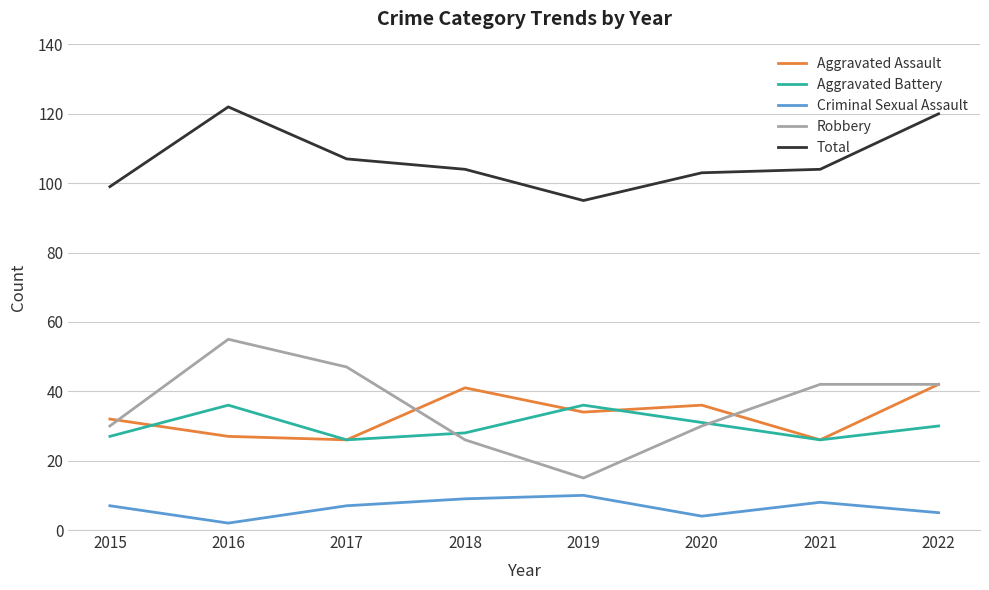

The Aggravated Battery series shows 40 at 2015. True or false?

False